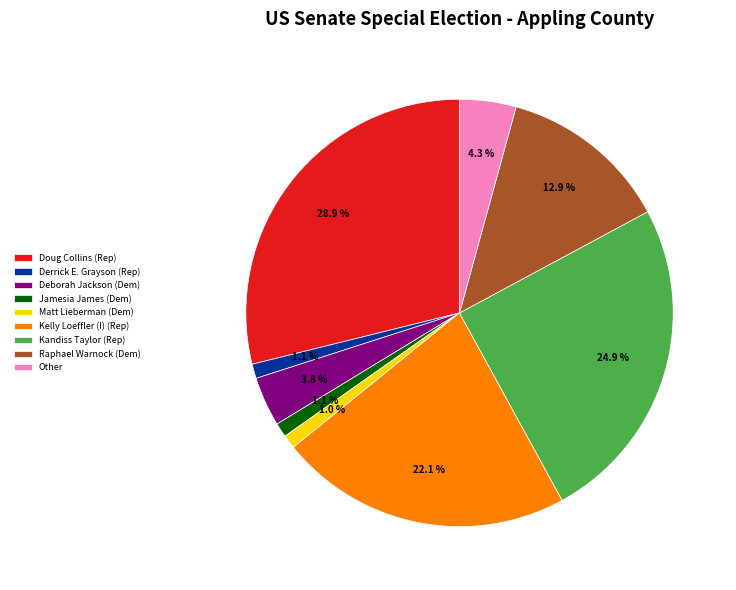

Between Kelly Loeffler (I) (Rep) and Doug Collins (Rep), which is larger?

Doug Collins (Rep)